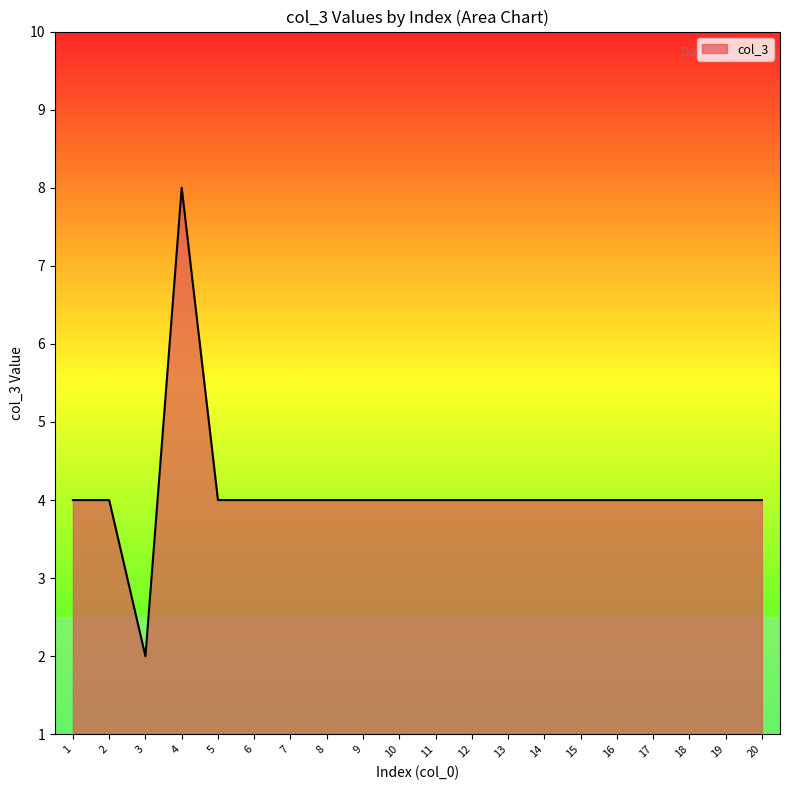

Reading left to right, list all the values displayed in this chart.

4	4	2	8	4	4	4	4	4	4	4	4	4	4	4	4	4	4	4	4